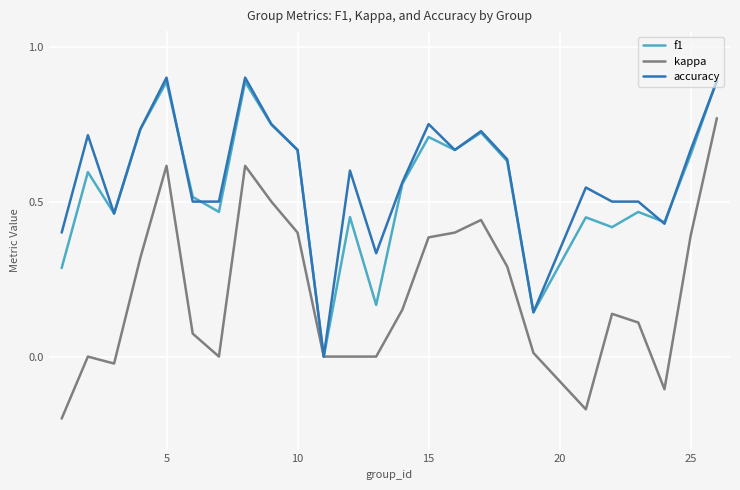

How many lines are shown in the chart?

3